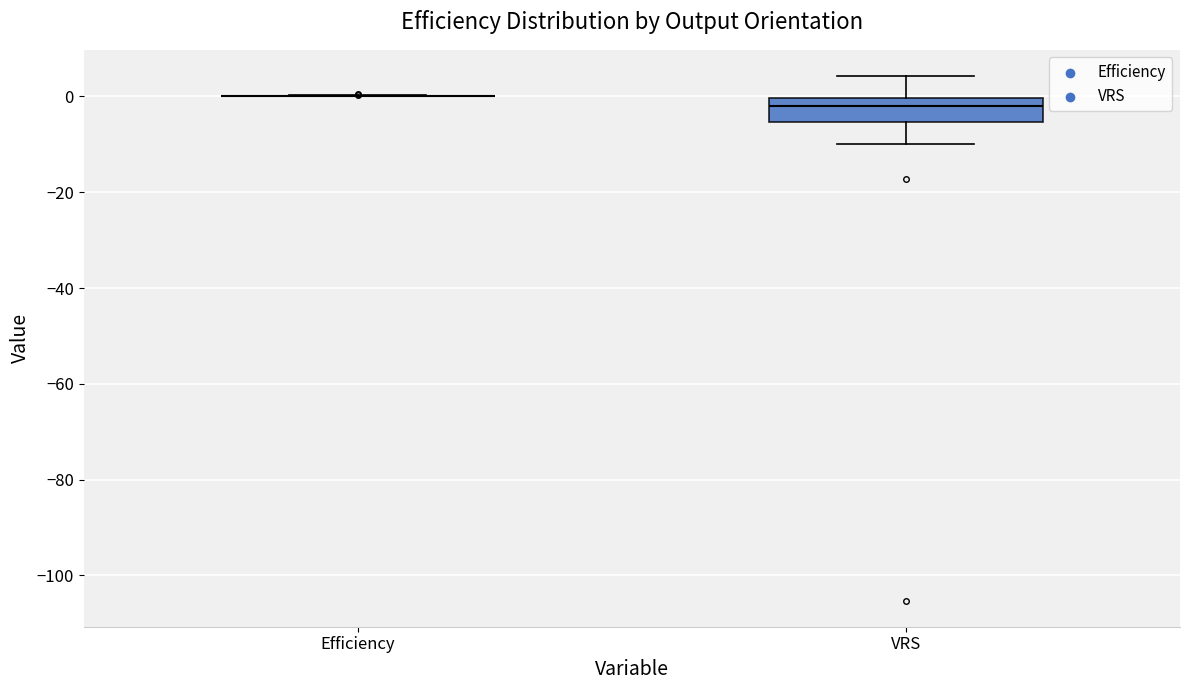

Which box is the tallest, from its lower edge to its upper edge?

VRS